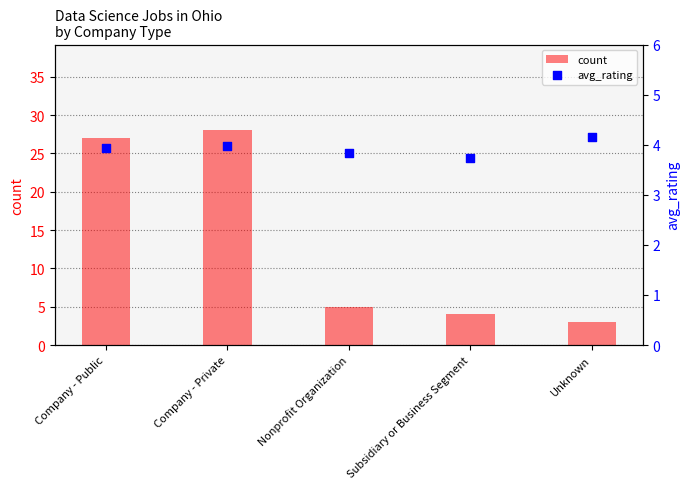

Is the value of avg_rating at Subsidiary or Business Segment greater than the value of count at Subsidiary or Business Segment?

No